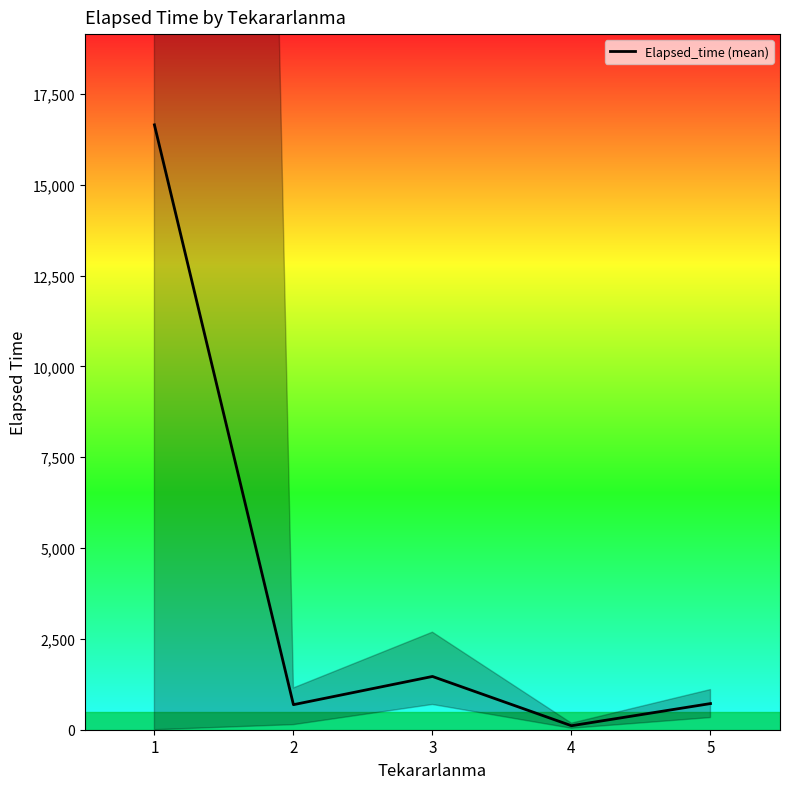

How many points are lower than both their immediate neighbors (excluding endpoints)?

2